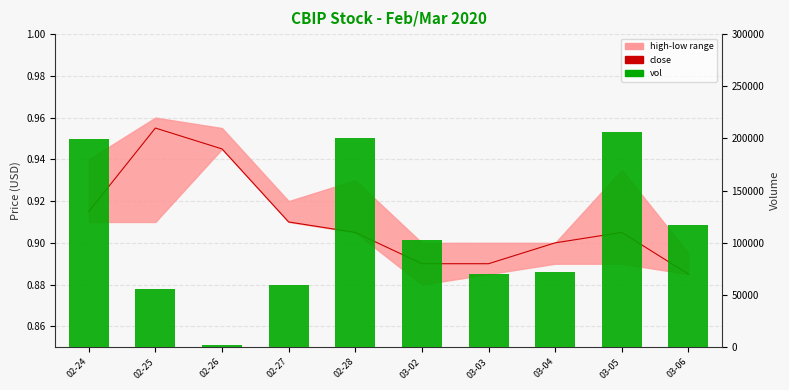

Which category has the highest value across all series?

03-05